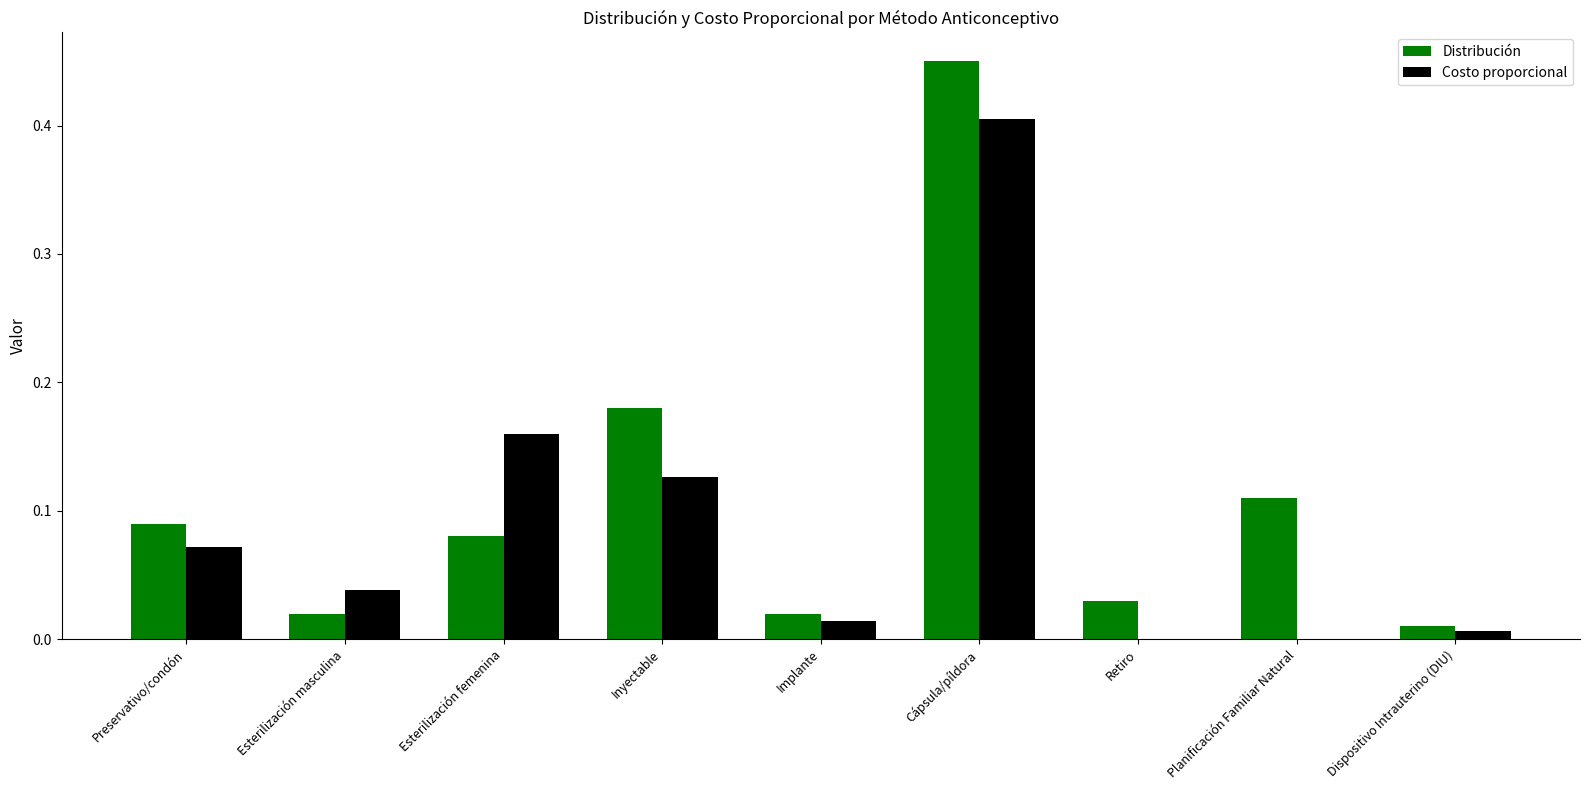

Which series changed the most between Inyectable and Dispositivo Intrauterino (DIU)?

Distribución